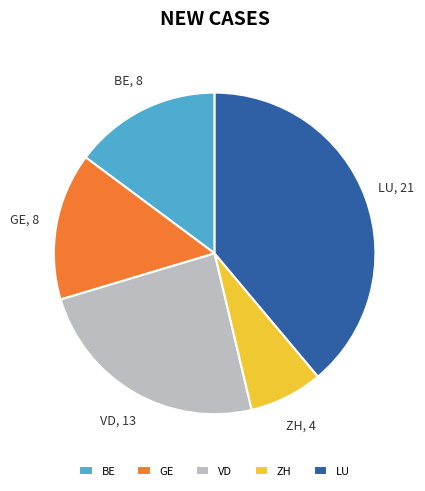

Is it true that GE is 15% of the pie?

True